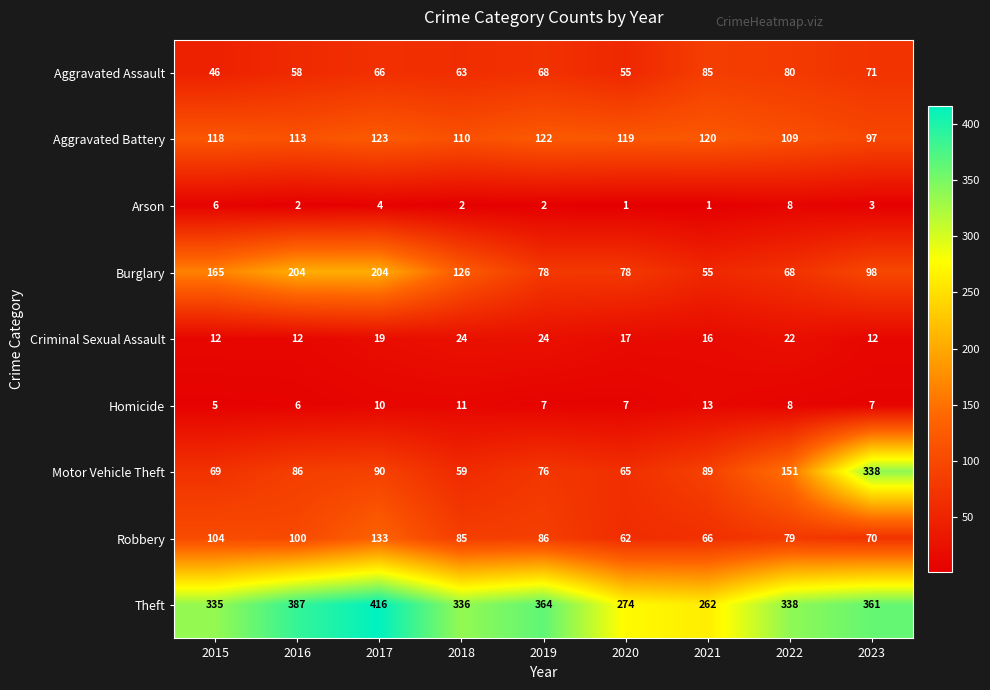

How many categories are shown in the chart?

9